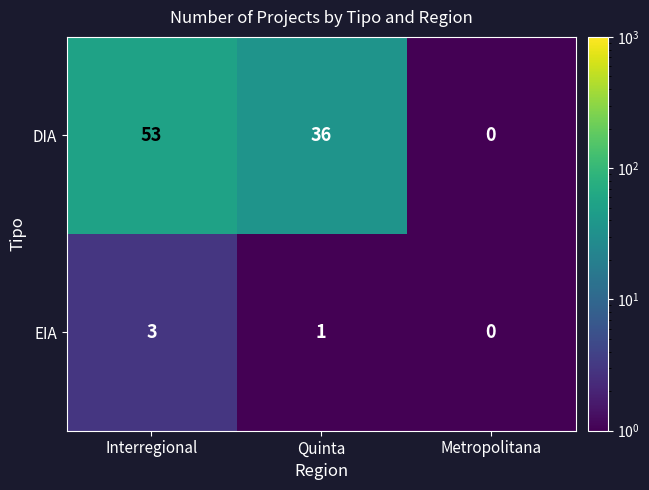

At Quinta, list the series in order from largest to smallest.

DIA, EIA